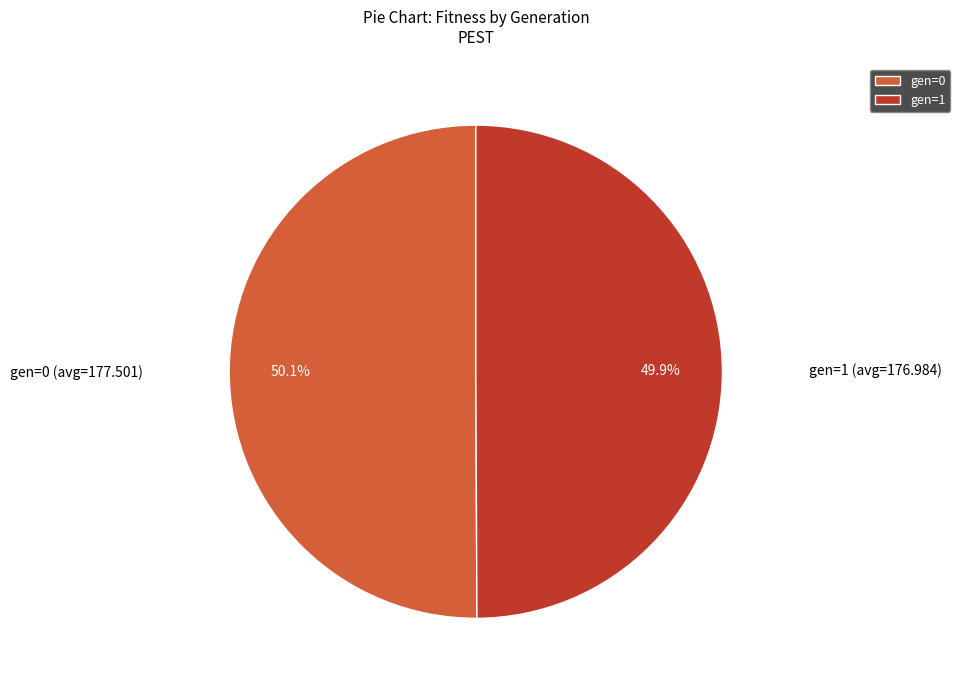

Is there any slice that represents more than half of the pie?

Yes